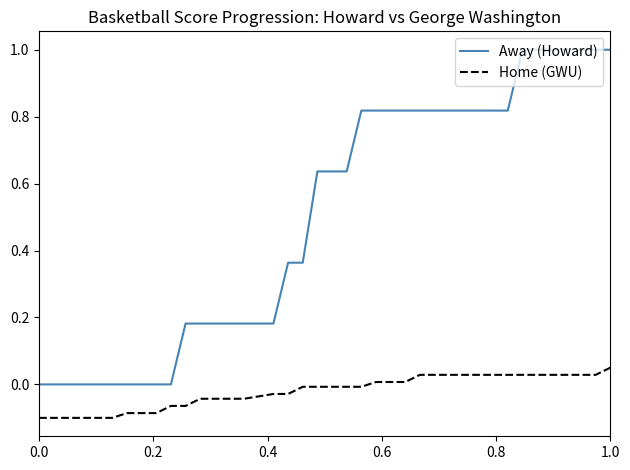

True or false: Away (Howard) and Home (GWU) cross at least once.

False